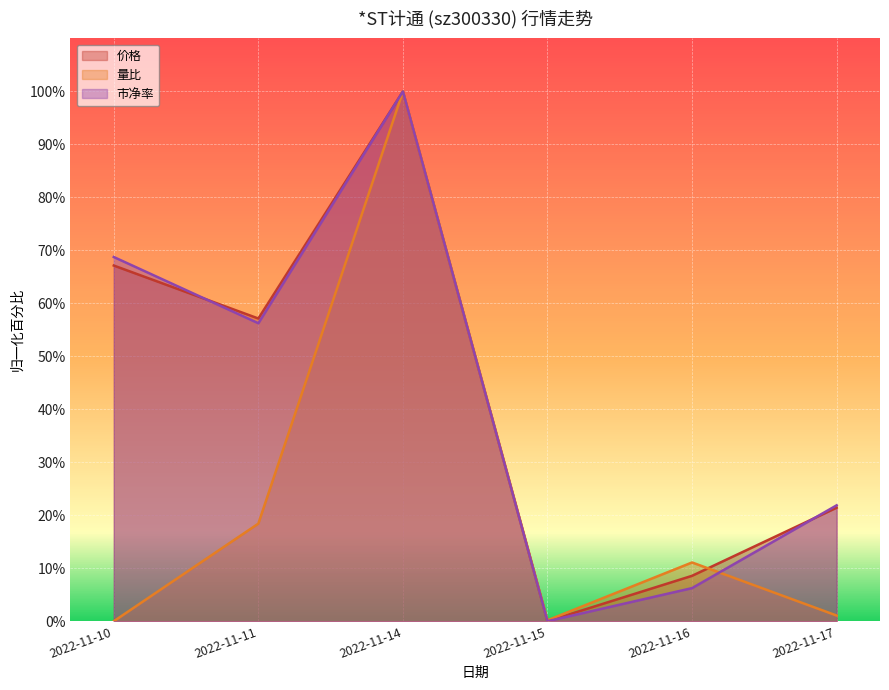

At 2022-11-16, list the series in order from smallest to largest.

市净率, 价格, 量比